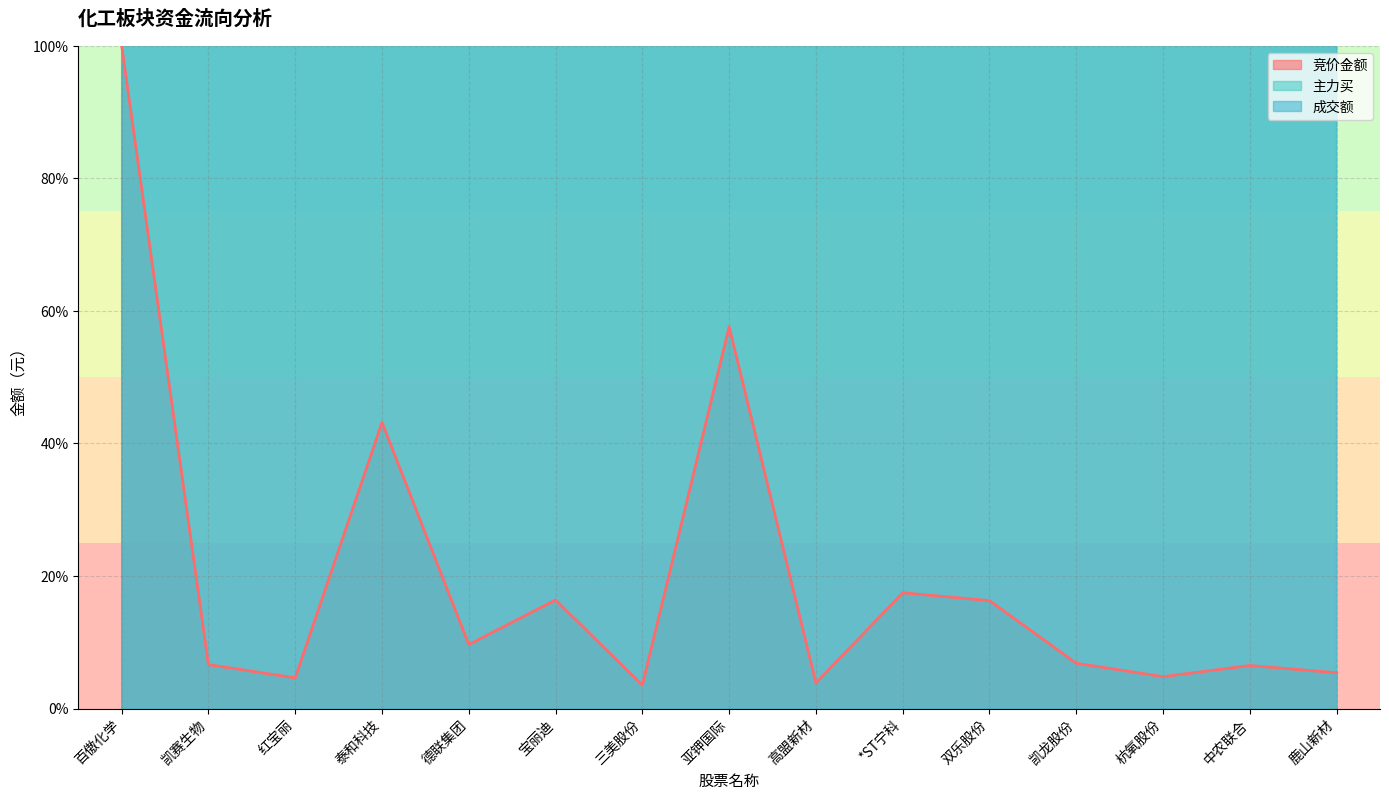

Which label corresponds to the smallest value in the chart?

三美股份